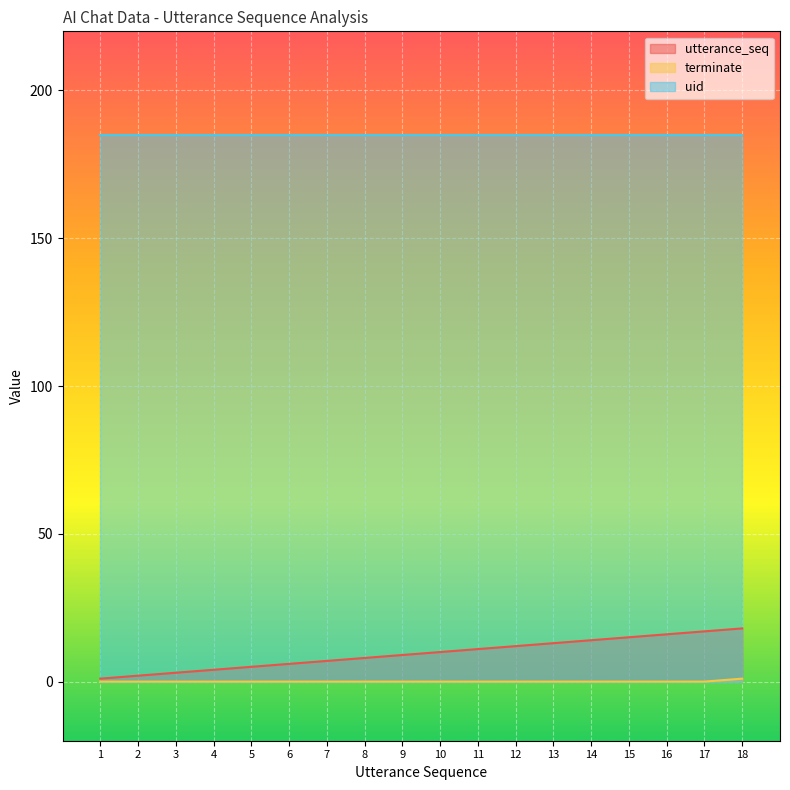

Which series has the largest range (max minus min)?

utterance_seq